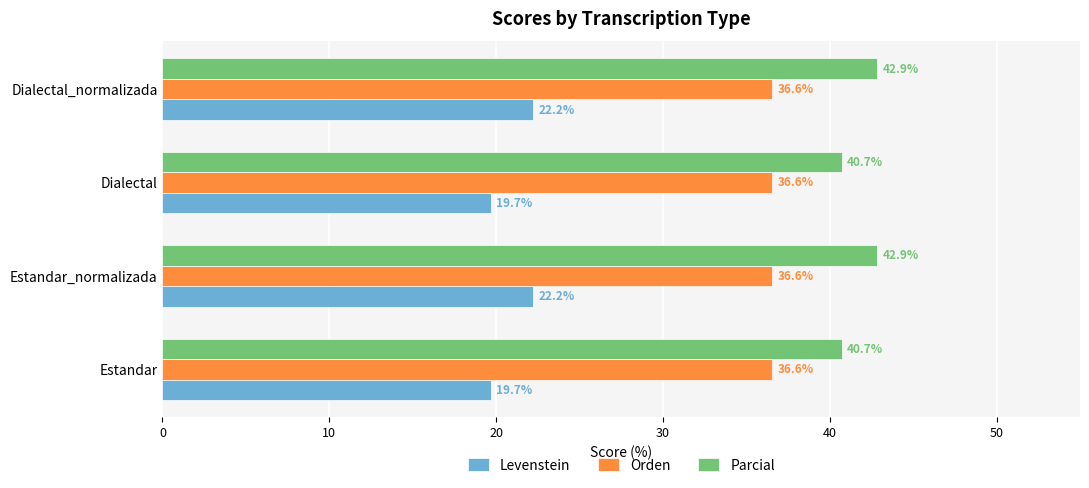

Is the value of Parcial at Estandar_normalizada greater than the value of Levenstein at Estandar_normalizada?

Yes